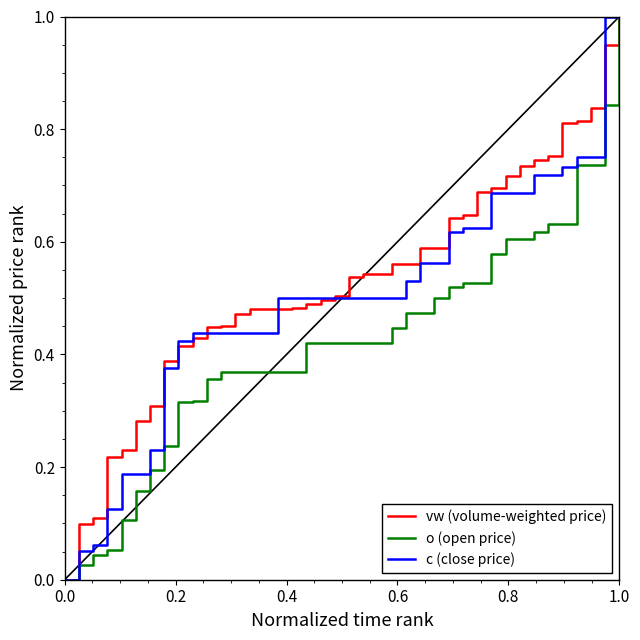

Rank the series by their average value, from highest to lowest.

vw (volume-weighted price), c (close price), o (open price)